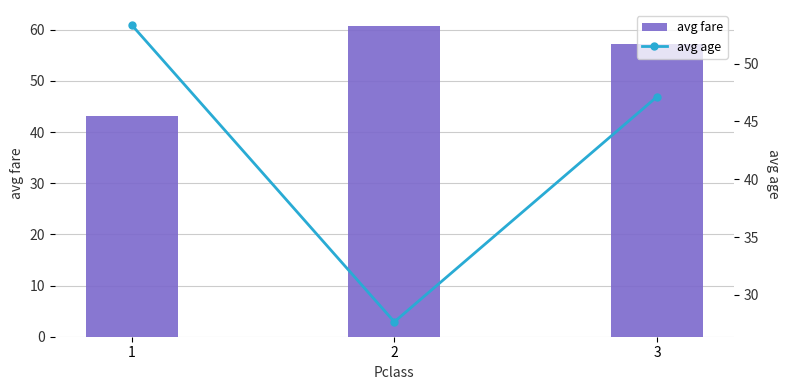

Which has a higher value, 3 or 2?

2